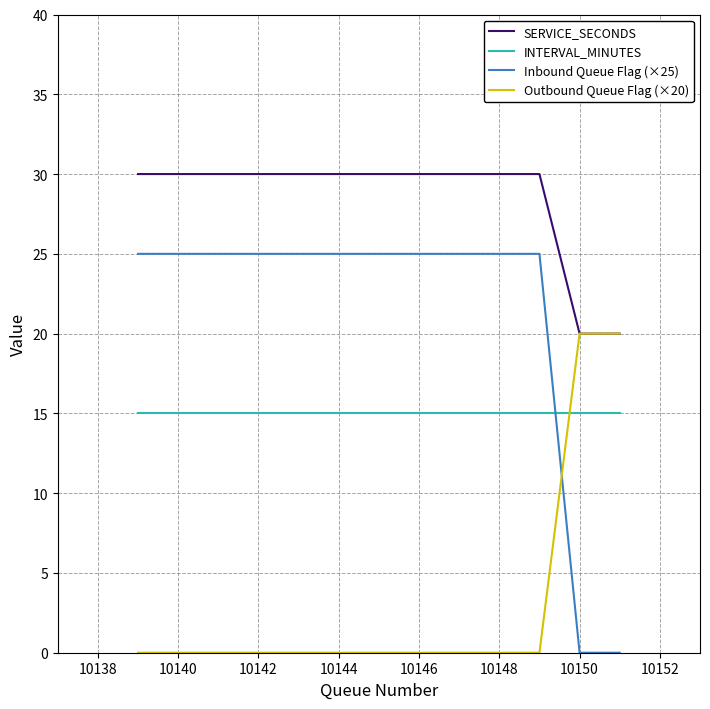

Which series has the widest spread of values?

Inbound Queue Flag (×25)